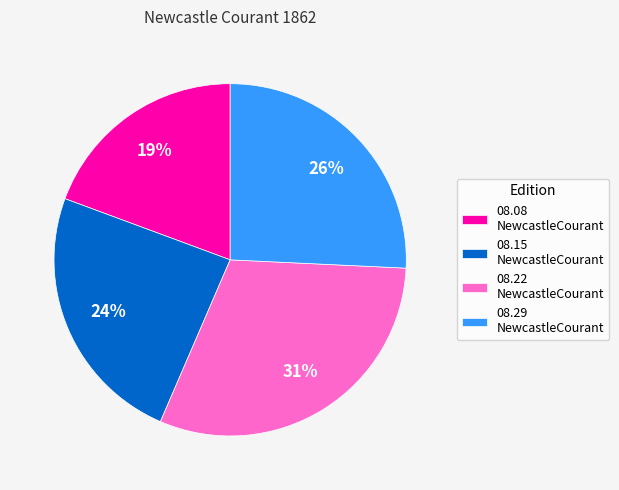

Which slice is the largest?

08.22 NewcastleCourant